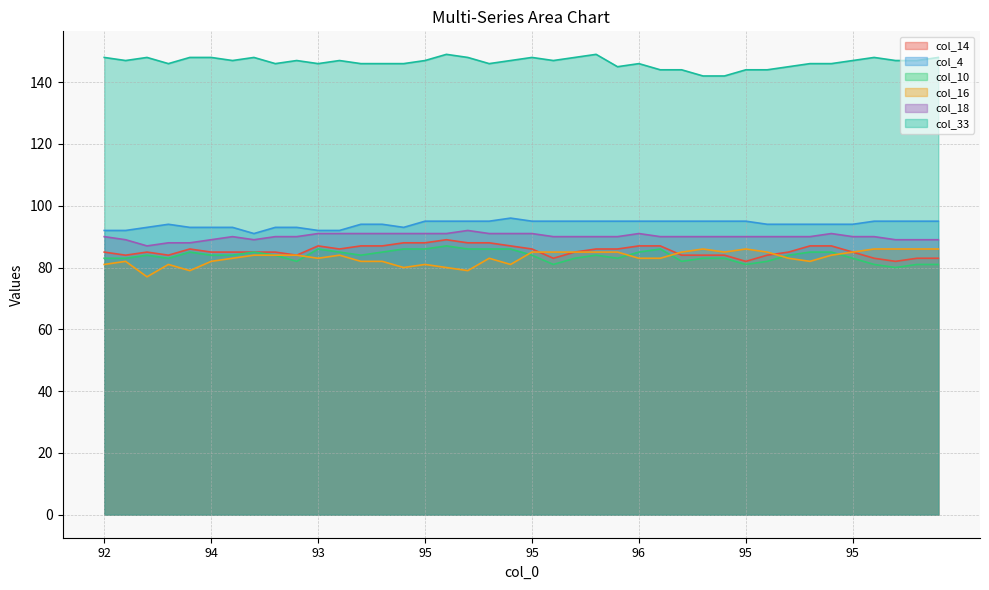

What is the difference between the maximum and second lowest values in the col_14 series?

7